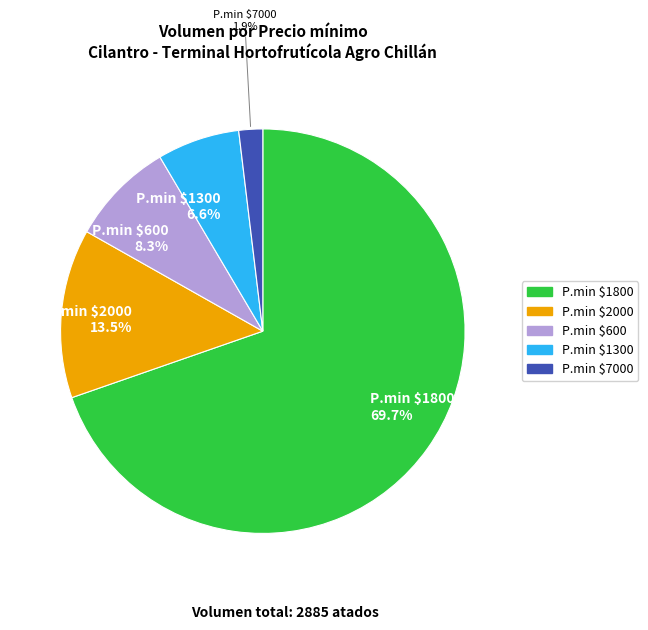

Does any single category account for the majority?

Yes